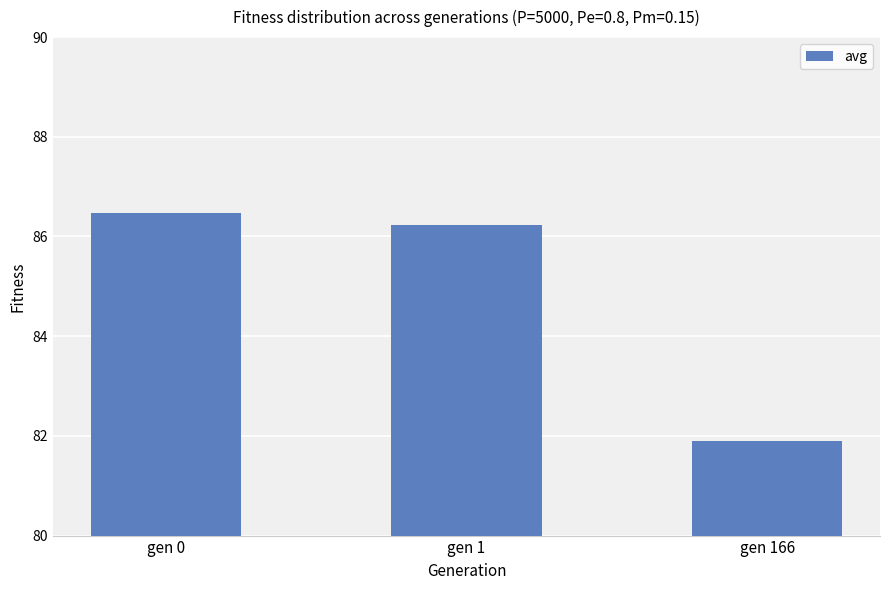

Which label corresponds to the largest value in the chart?

gen 0